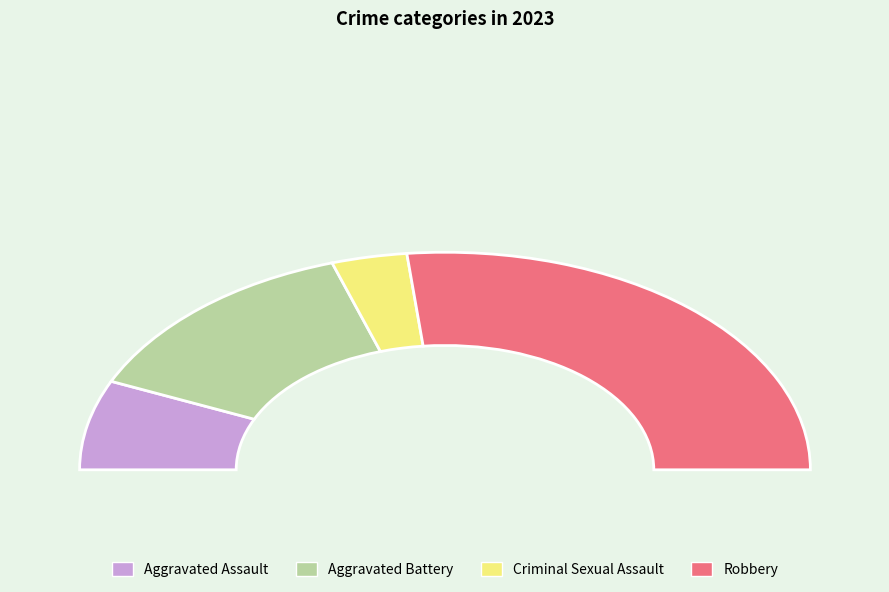

Combined, do Robbery and Aggravated Battery account for over 50%?

Yes